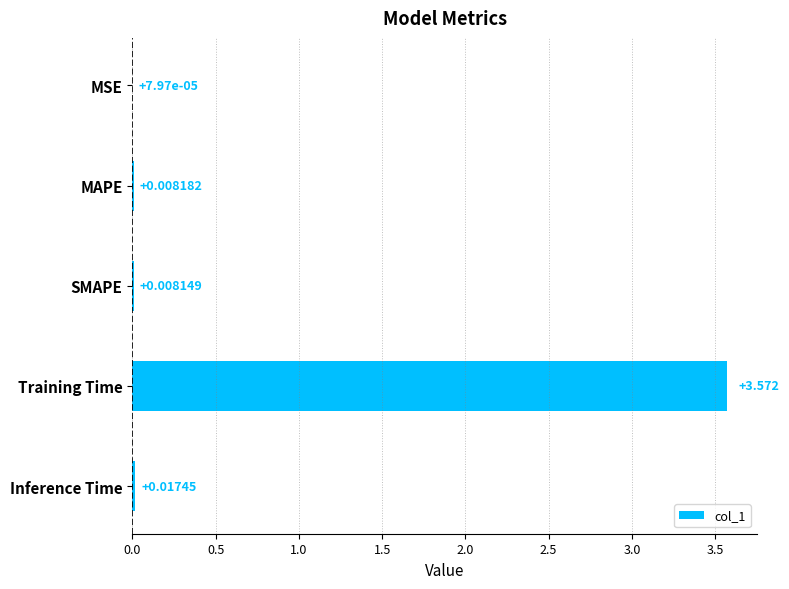

Which has a higher value, SMAPE or Inference Time?

Inference Time